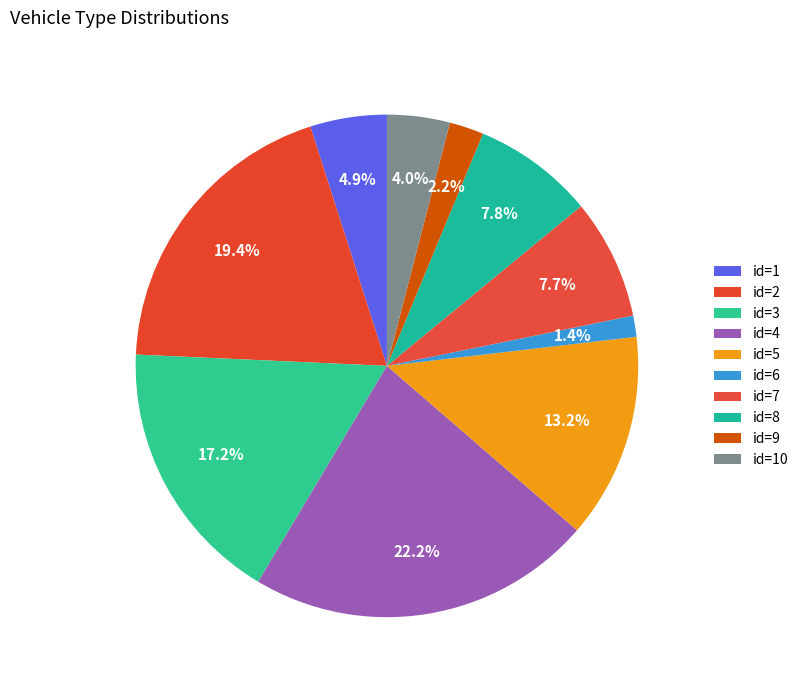

To the nearest percent, what is the average slice percentage?

10%